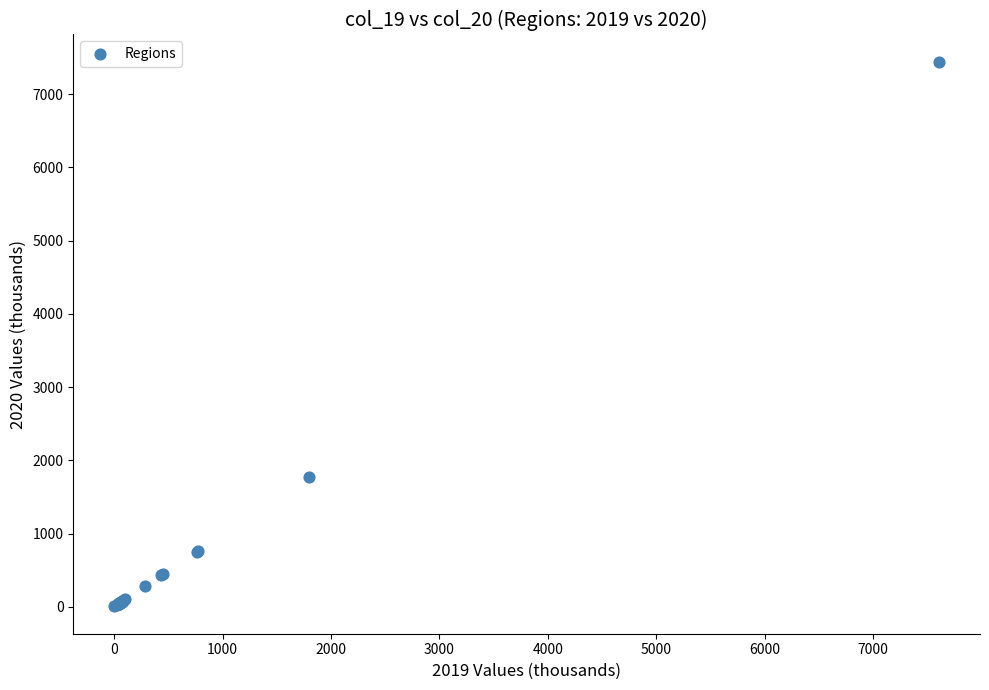

What Y value in the scatter plot is closest to 3723?

1771.3